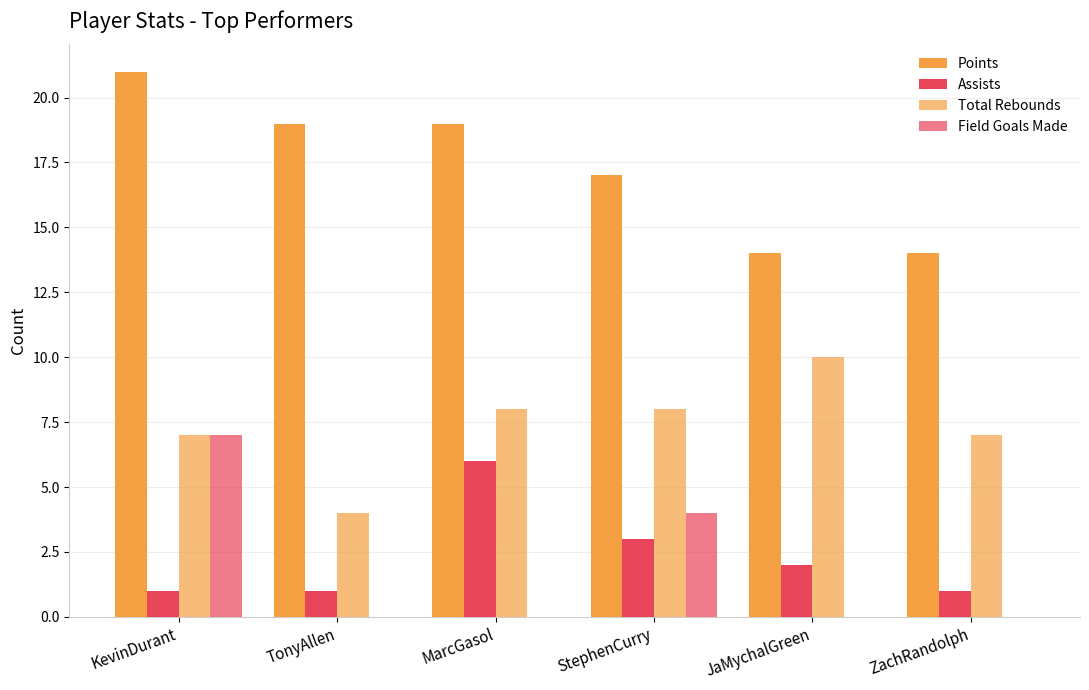

Is the value of Field Goals Made at JaMychalGreen greater than the value of Total Rebounds at ZachRandolph?

No